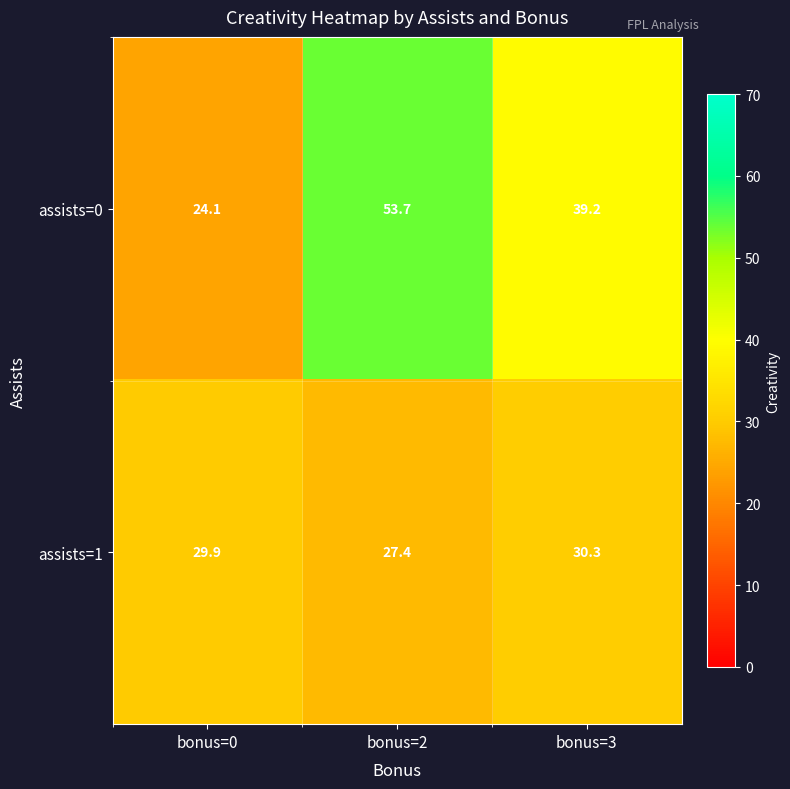

List the series in order of their overall mean, lowest first.

assists=1, assists=0